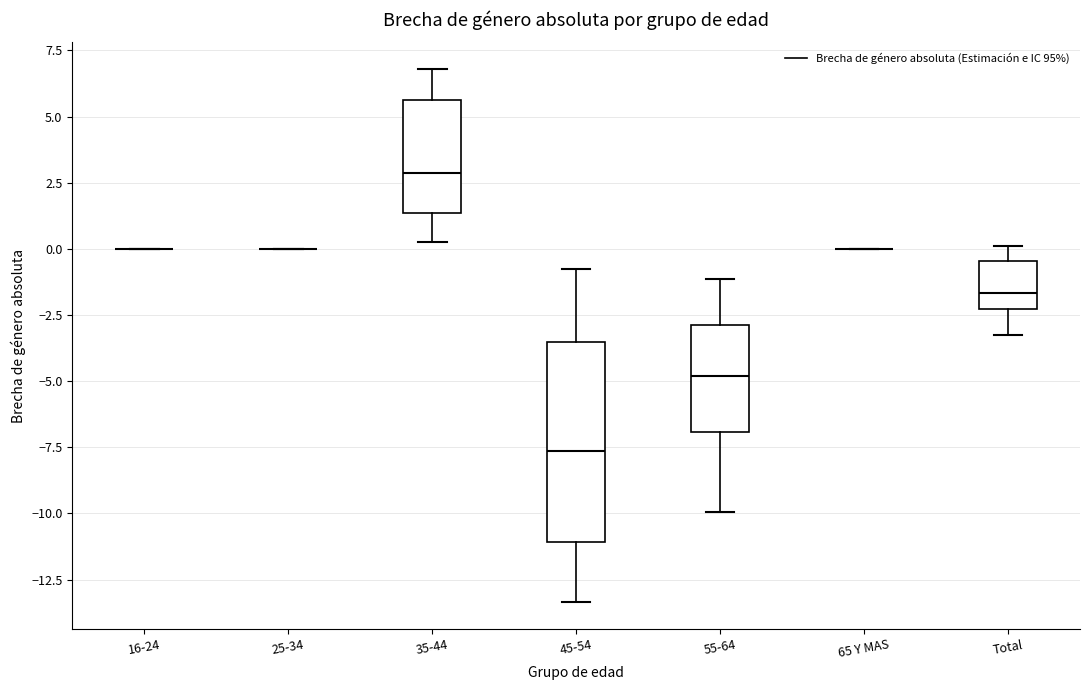

Reading left to right, transcribe this box plot: for each box, give where its median line is, the range the box spans, and where its two whiskers end, as read against the y-axis. The values are not printed on the chart, so give them approximately, as read against the axis.

16-24: box collapsed to a line at 0.0, whiskers 0.0 to 0.0
25-34: box collapsed to a line at 0.0, whiskers 0.0 to 0.0
35-44: median 3.0, box 1.5 to 5.5, whiskers 0.0 to 7.0
45-54: median -7.5, box -11.0 to -3.5, whiskers -13.5 to -1.0
55-64: median -5.0, box -7.0 to -3.0, whiskers -10.0 to -1.0
65 Y MAS: box collapsed to a line at 0.0, whiskers 0.0 to 0.0
Total: median -1.5, box -2.5 to -0.5, whiskers -3.5 to 0.0